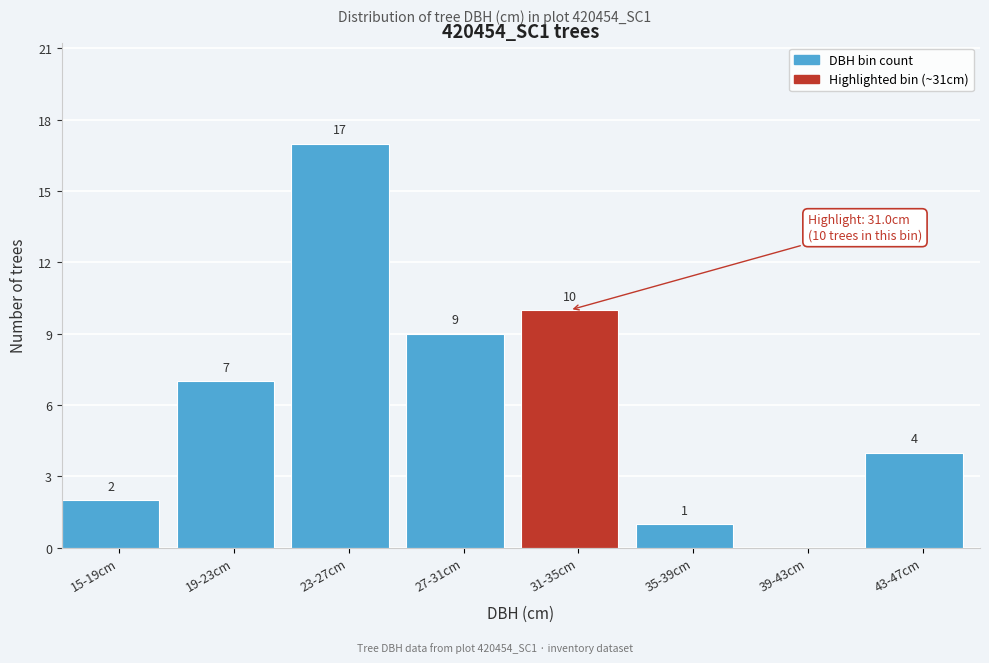

Reading right to left, transcribe all the data shown in this chart.

43-47cm=4	39-43cm=0	35-39cm=1	31-35cm=10	27-31cm=9	23-27cm=17	19-23cm=7	15-19cm=2